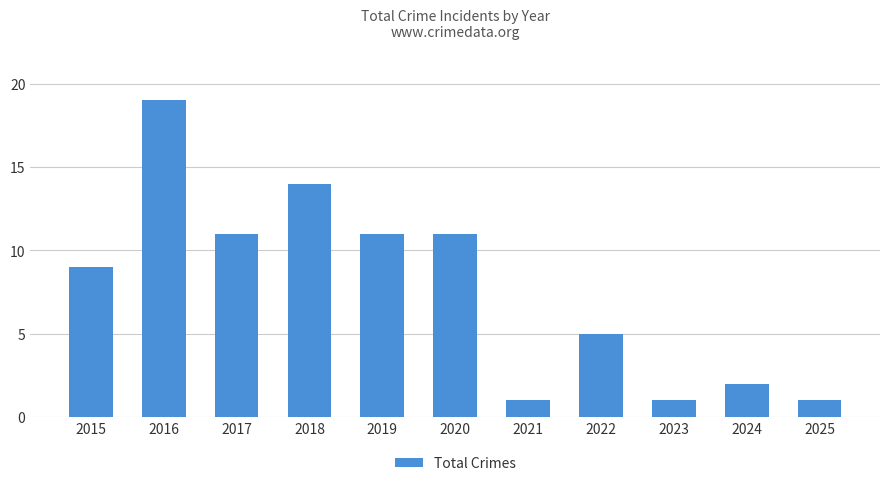

Which category has the highest value across all series?

2016